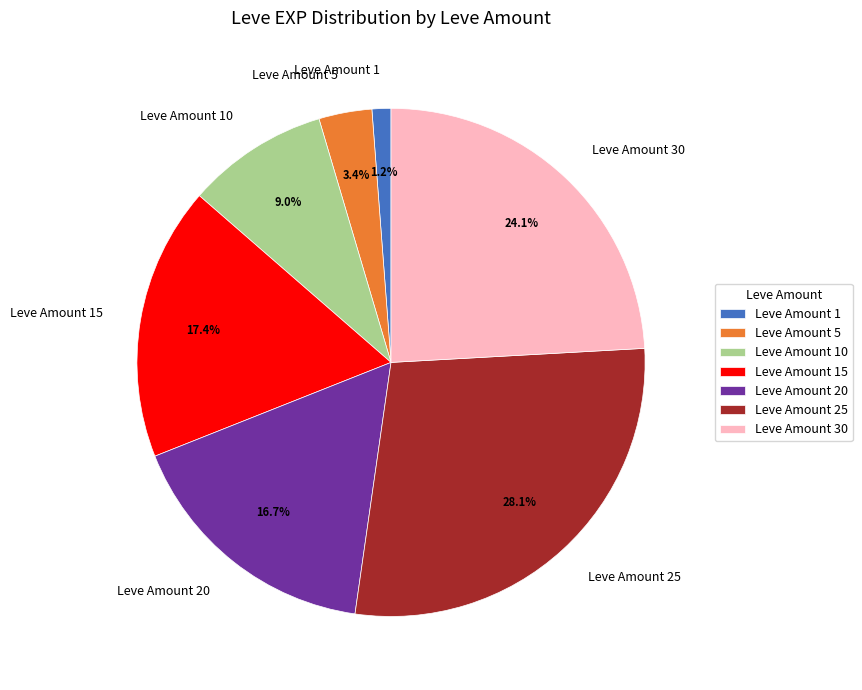

Which category has the biggest portion of the pie?

Leve Amount 25